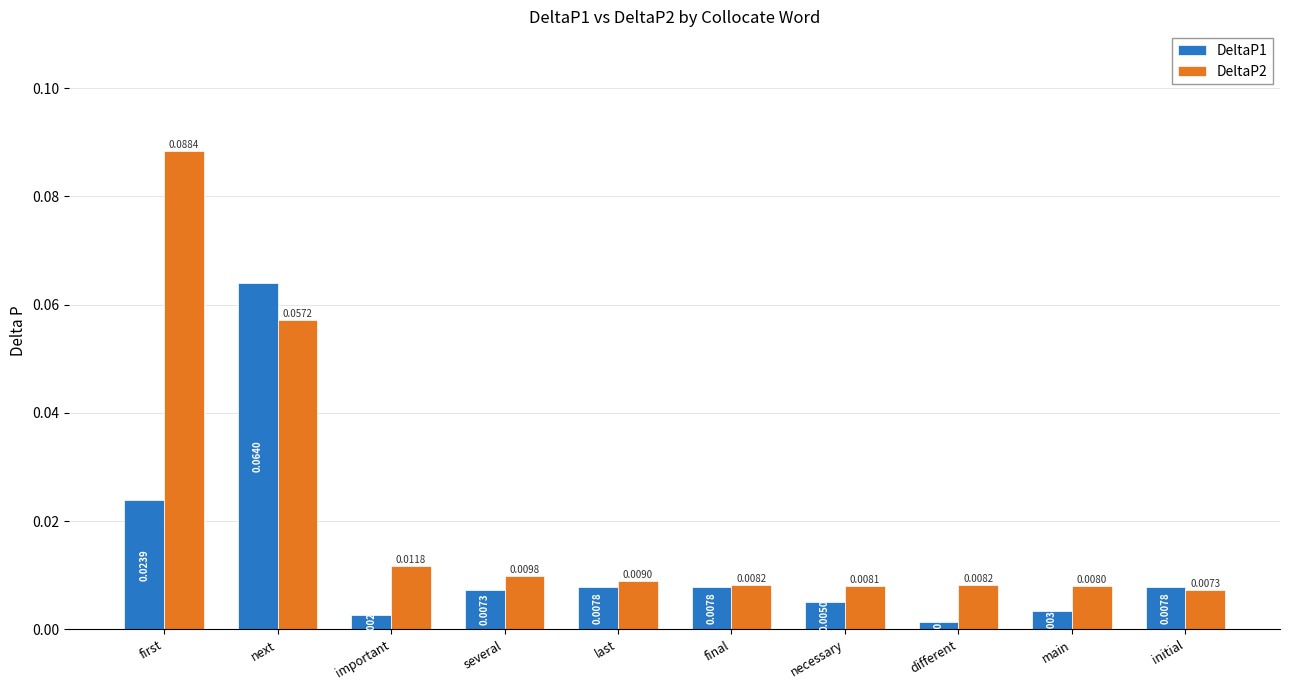

What is the label of the 8th bar from the right?

important